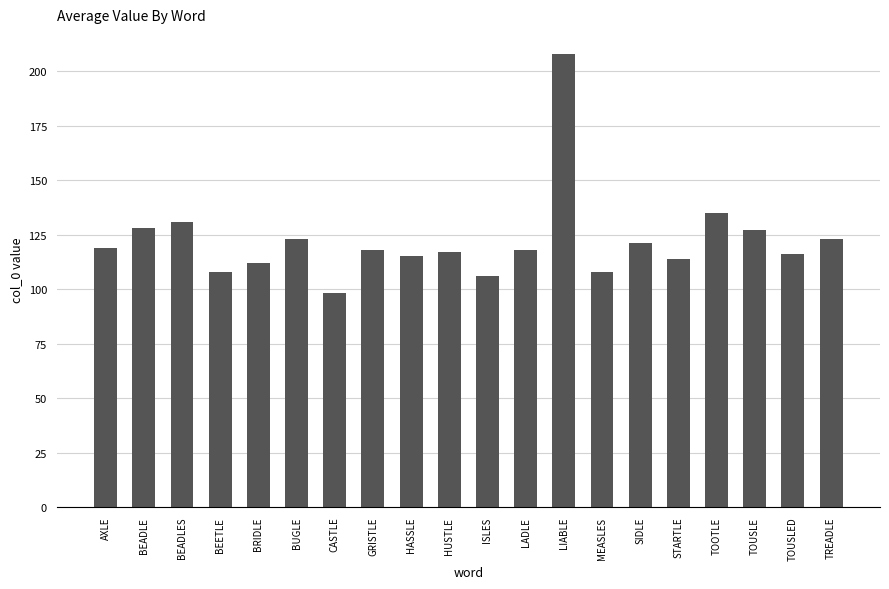

Which label corresponds to the largest value in the chart?

LIABLE